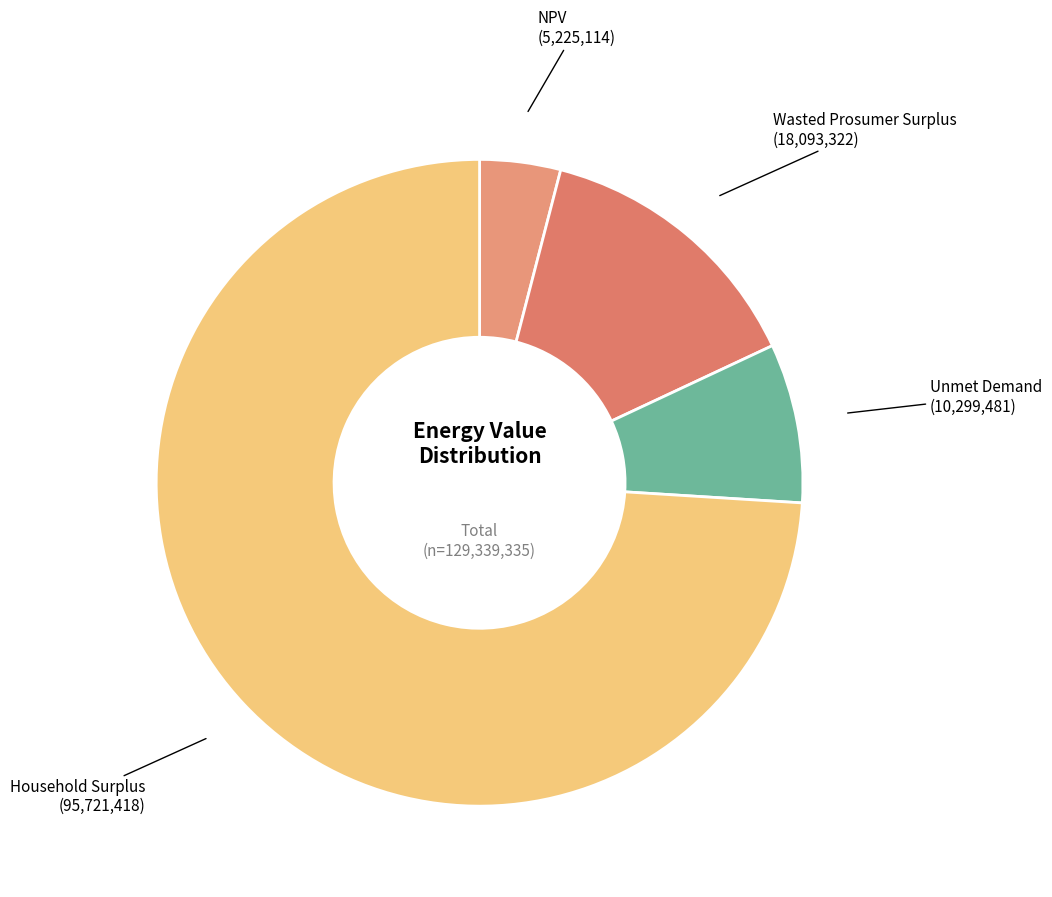

Combined, do Unmet Demand and Wasted Prosumer Surplus account for over 50%?

No